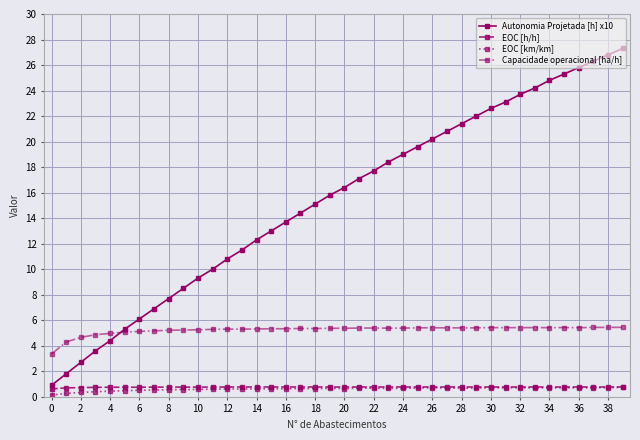

Does the chart have visible grid lines?

Yes